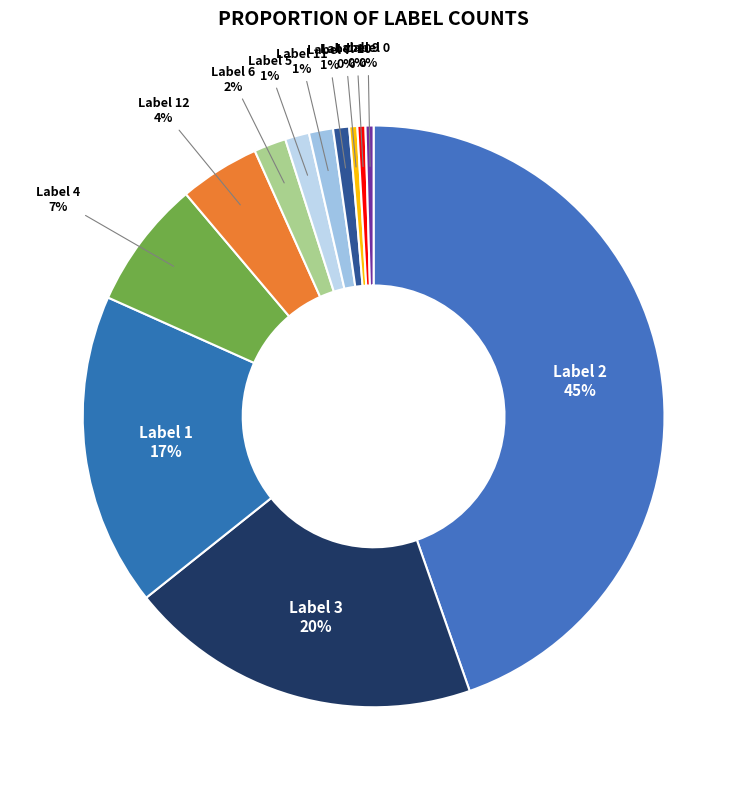

To the nearest percent, what is the average slice percentage?

8%